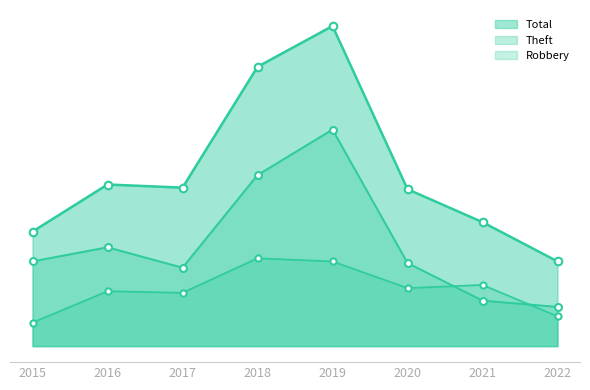

At how many categories does at least one series exceed 70?

7